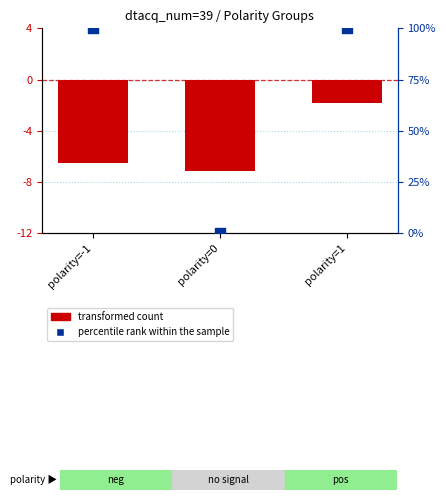

Which series has the largest total across all categories?

percentile rank within the sample